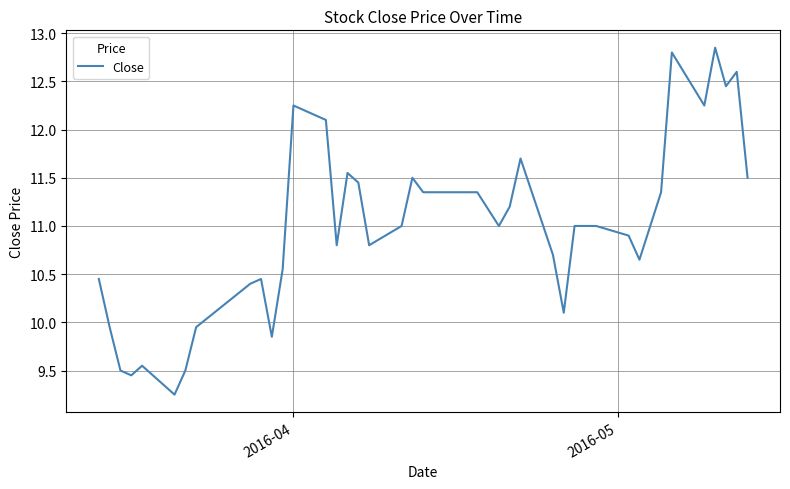

What is the difference between the maximum and minimum values?

3.6